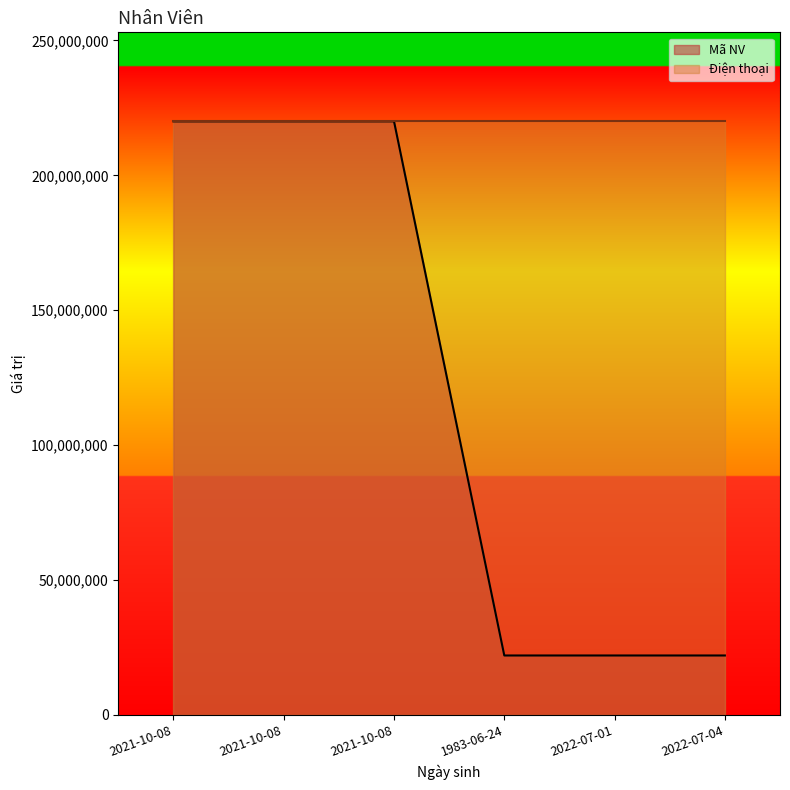

True or false: the data shows 33801655 at 1983-06-24.

False